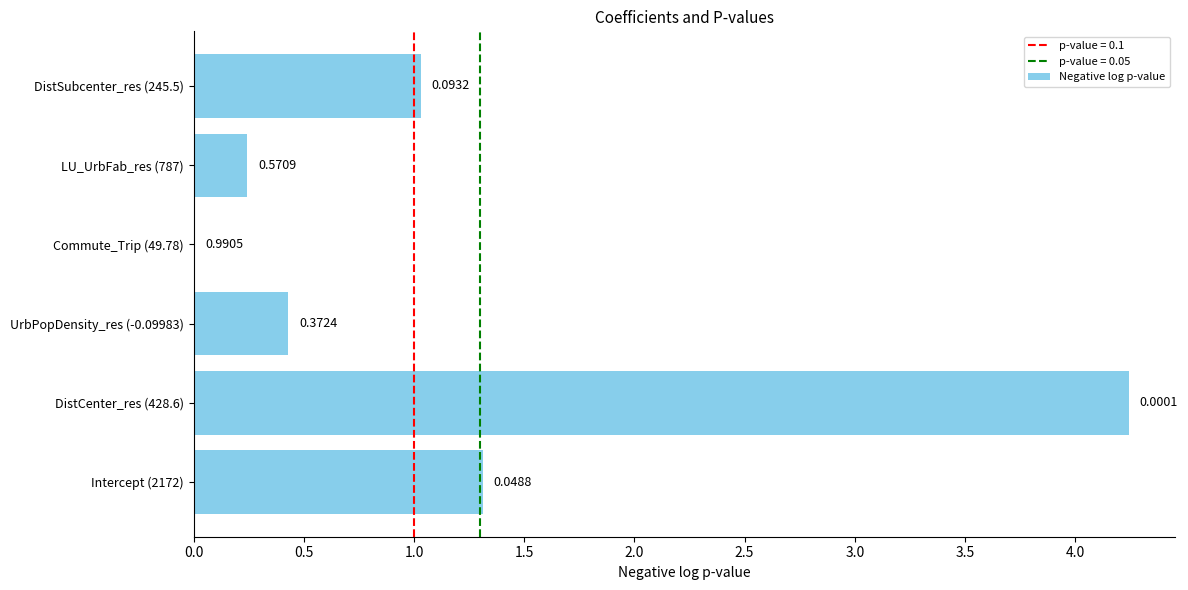

Are the bars horizontal?

Yes